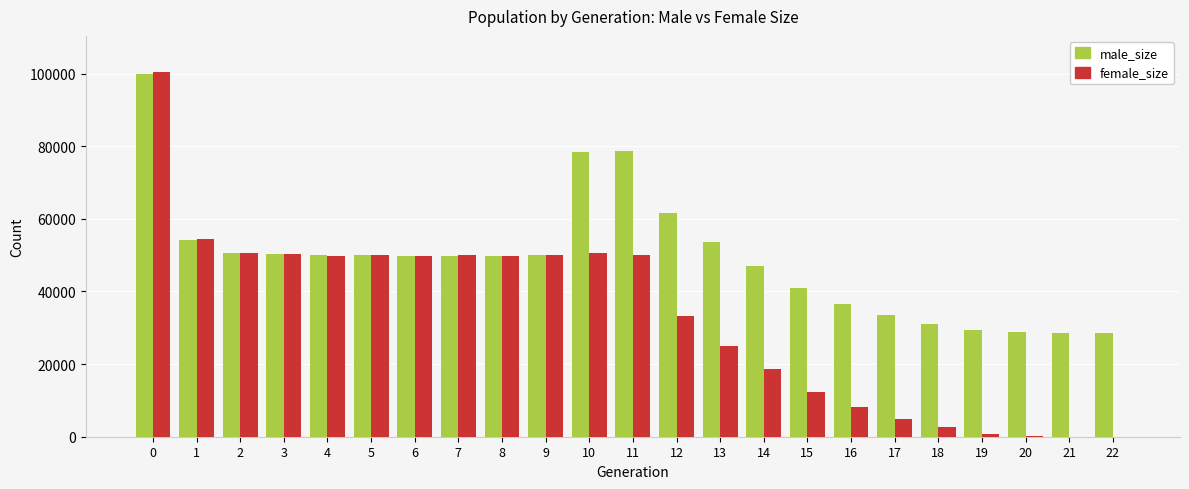

What is the highest value of the female_size series?

100346